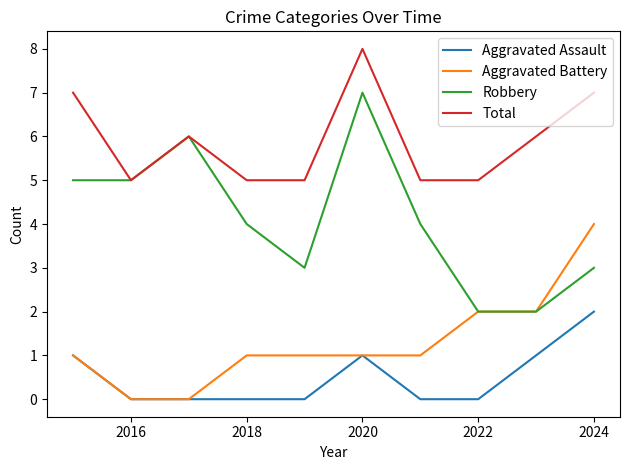

Rank the series by their maximum value, from lowest to highest.

Aggravated Assault, Aggravated Battery, Robbery, Total